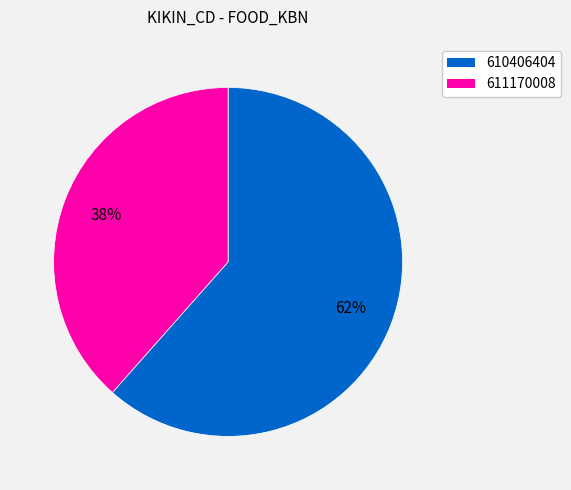

What is the largest slice in the pie chart?

610406404